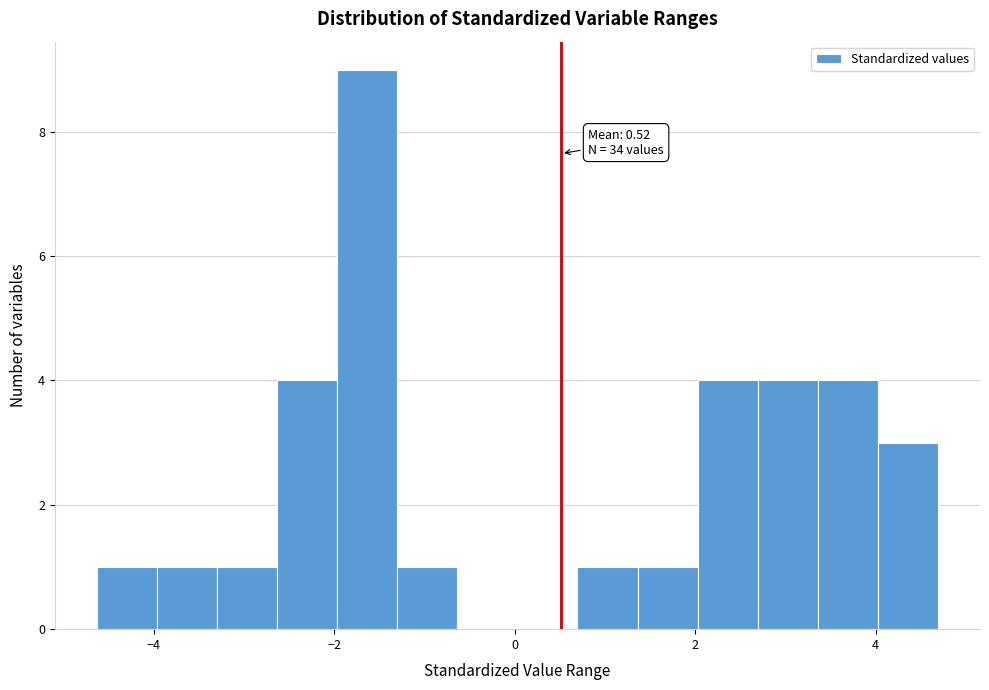

Around what value on the x-axis is the tallest bar? Give the approximate position of its centre, as read against the axis.

-1.6